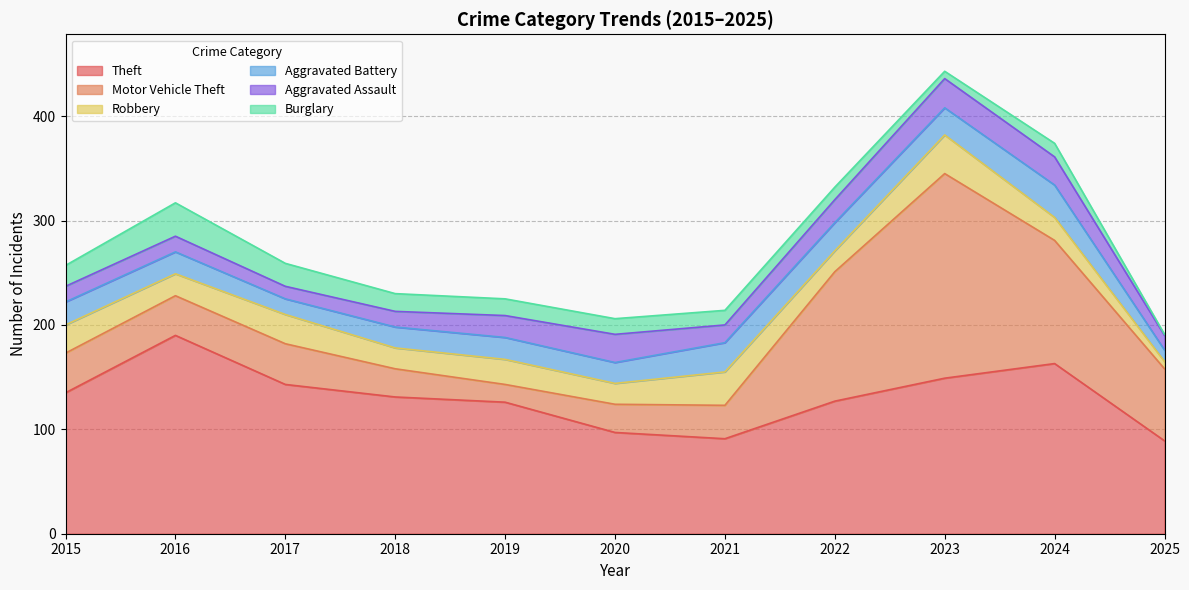

At which category is the sum across all series the highest?

2023